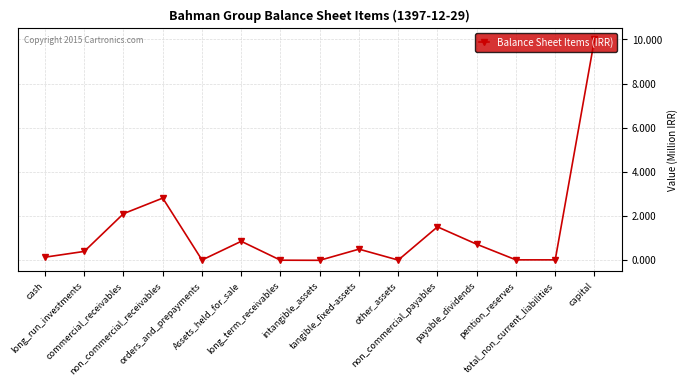

Reading right to left, transcribe all the data shown in this chart.

capital=10000000	total_non_current_liabilities=21771	pention_reserves=21771	payable_dividends=729219	non_commercial_payables=1516220	other_assets=11996	tangible_fixed-assets=506471	intangible_assets=1856	long_term_receivables=6643	Assets_held_for_sale=862154	orders_and_prepayments=15297	non_commercial_receivables=2817853	commercial_receivables=2112720	long_run_investments=404021	cash=143465